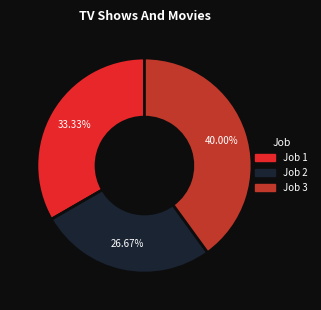

To the nearest percent, what portion does Job 1 represent?

33%